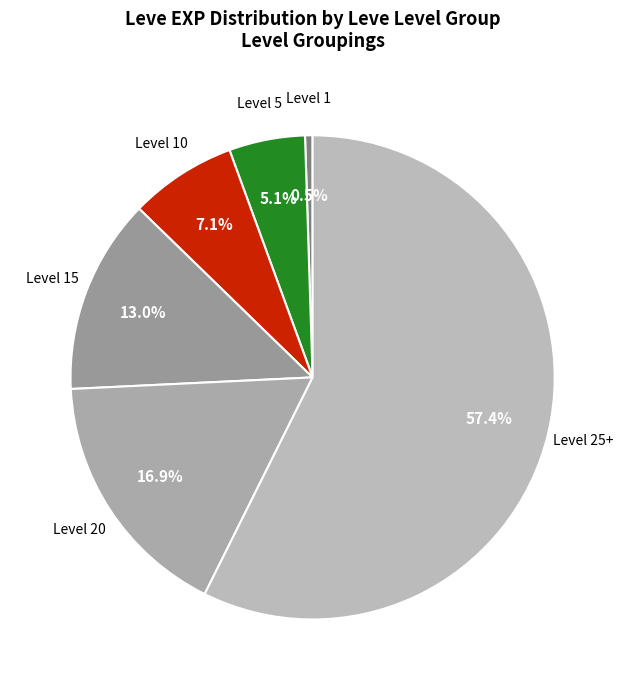

Which category has the smallest portion of the pie?

1